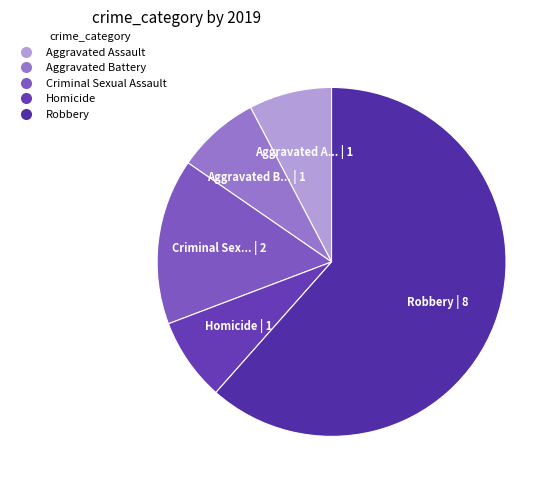

How many segments does this pie chart have?

5